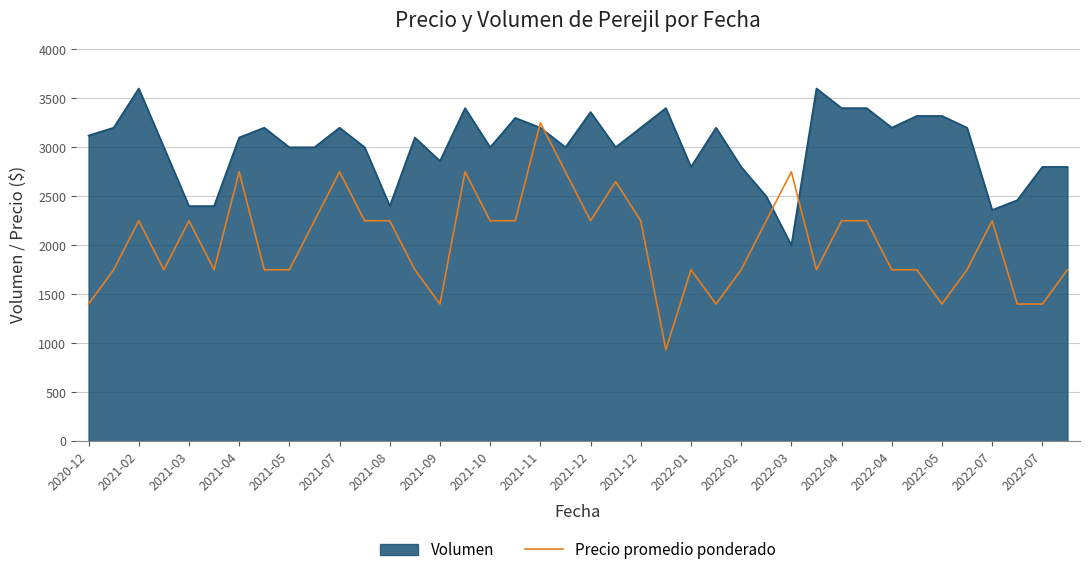

Which series has the largest total across all categories?

Volumen